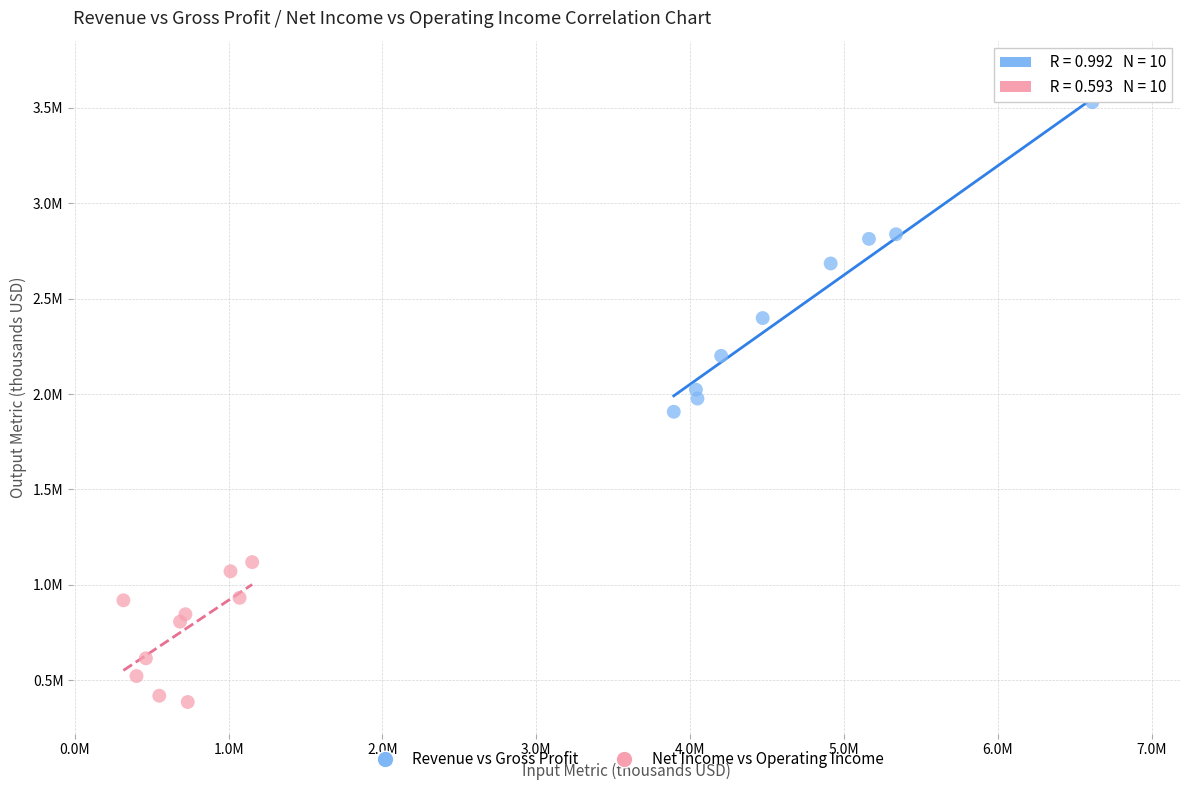

Which series reaches the minimum Y coordinate?

Net Income vs Operating Income